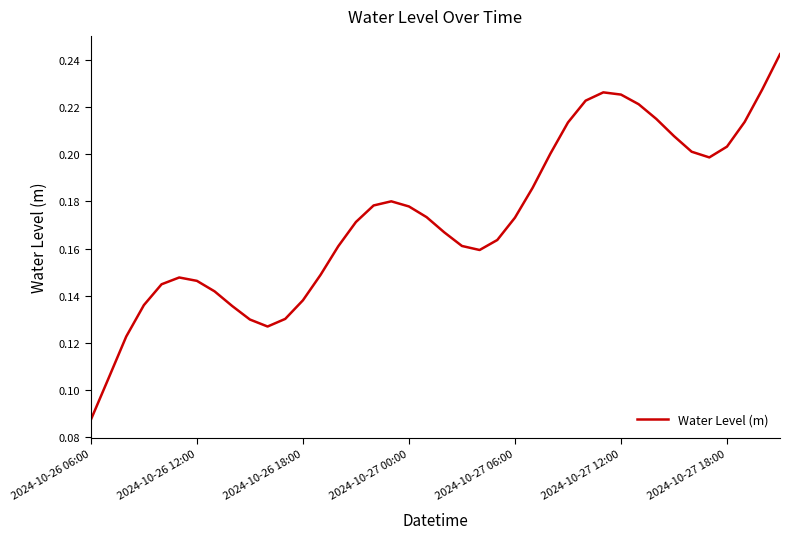

At which category does the data reach its first local valley?

10